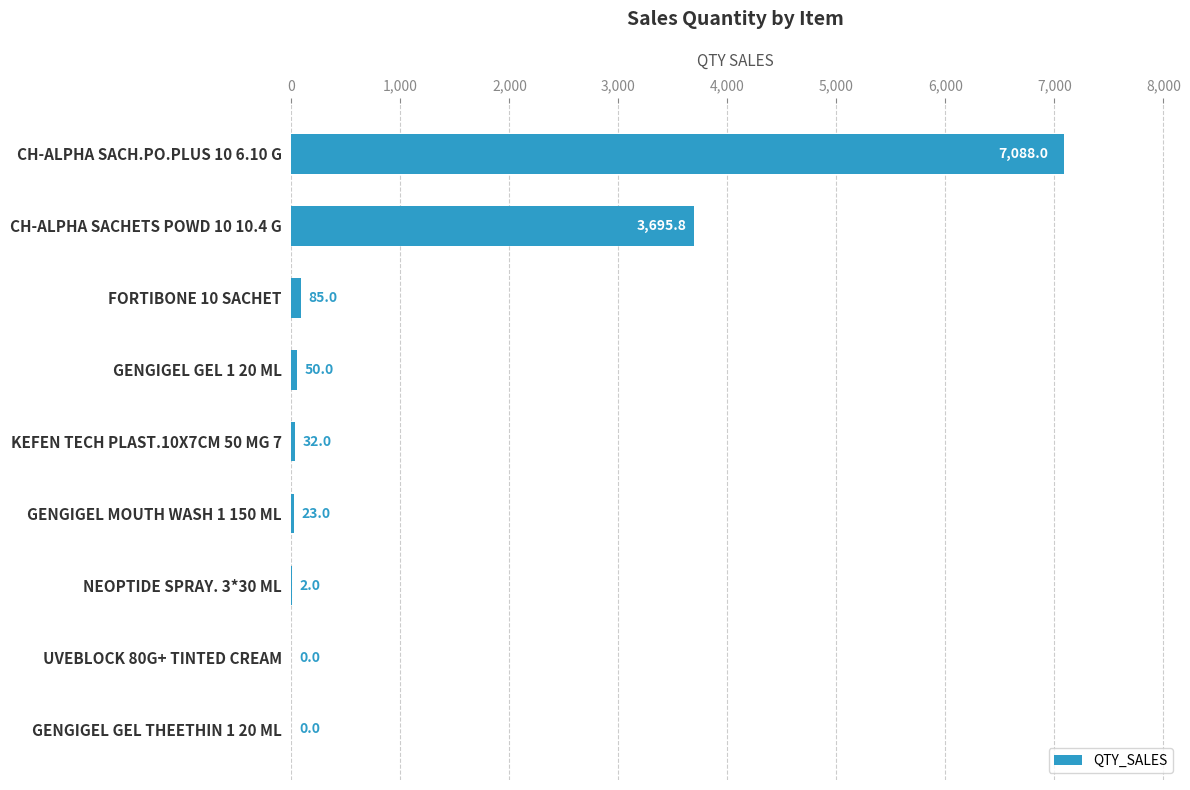

What is the sum of the values at GENGIGEL MOUTH WASH 1 150 ML and KEFEN TECH PLAST.10X7CM 50 MG 7?

55.0